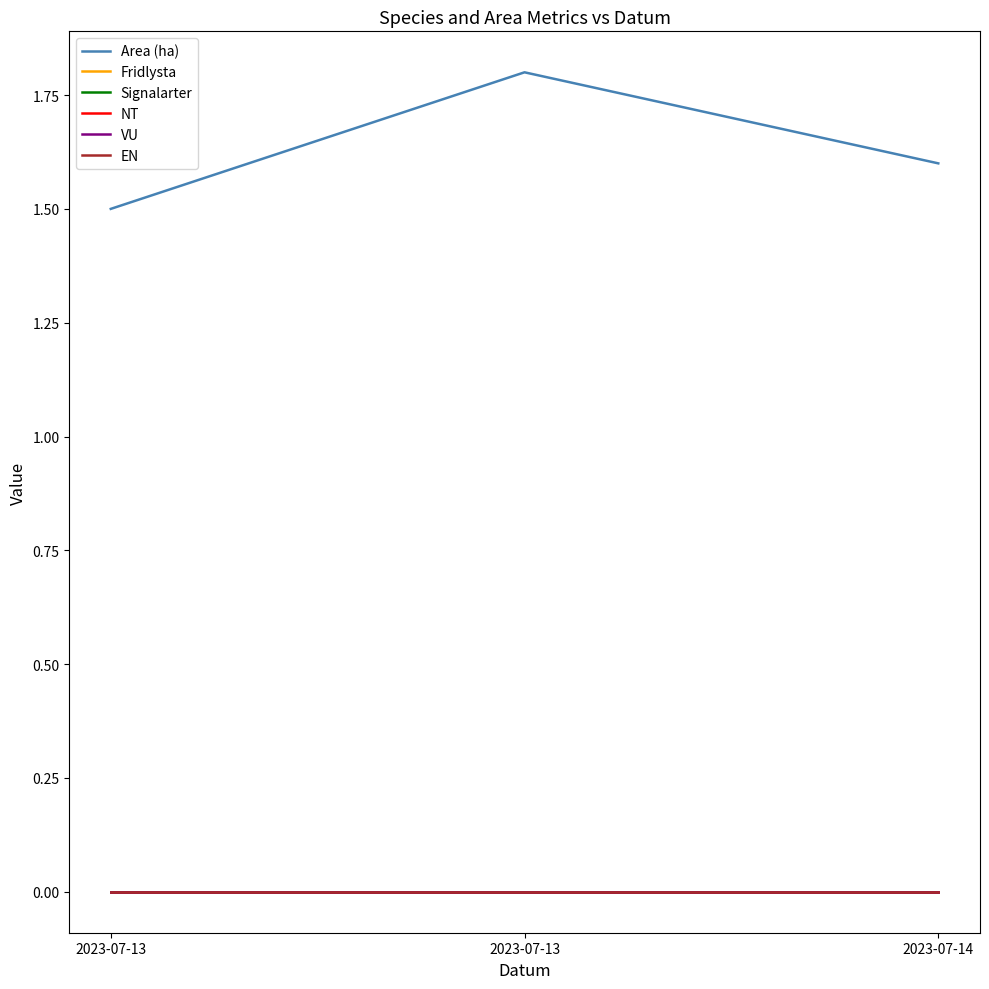

At 2023-07-13, list the series in order from largest to smallest.

Area (ha), Fridlysta, Signalarter, NT, VU, EN